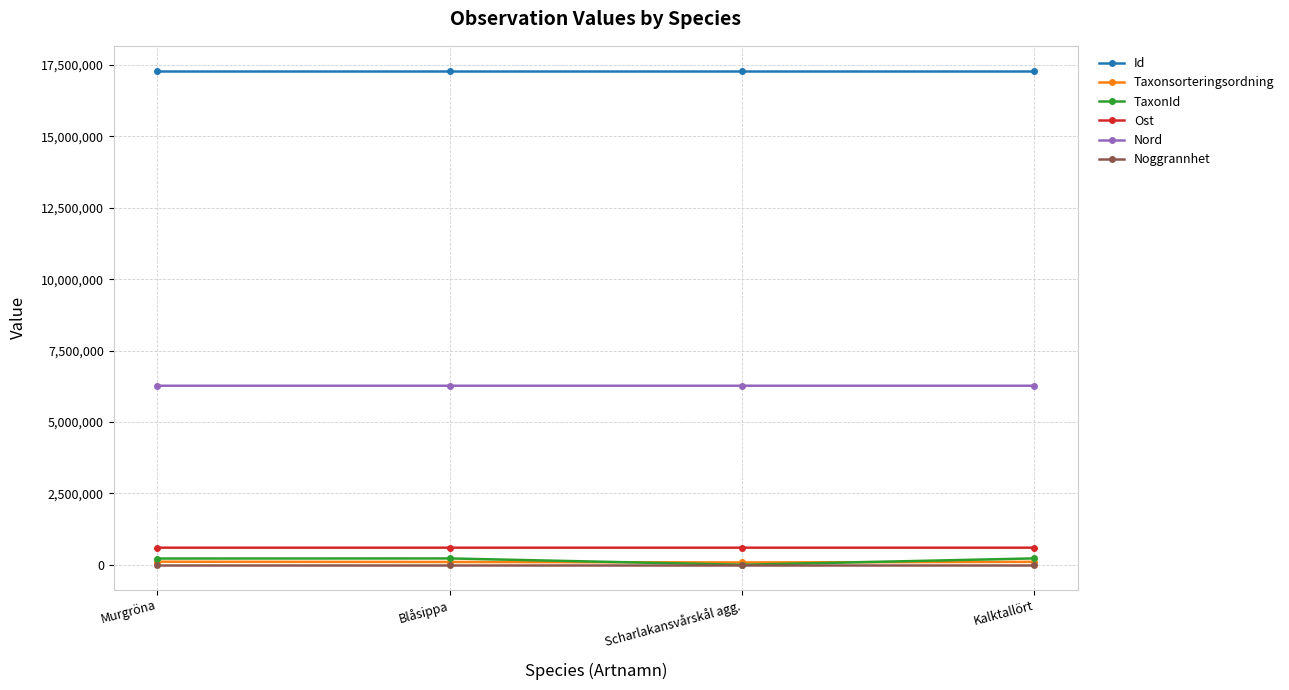

How many values in the Taxonsorteringsordning series are below 103252?

2